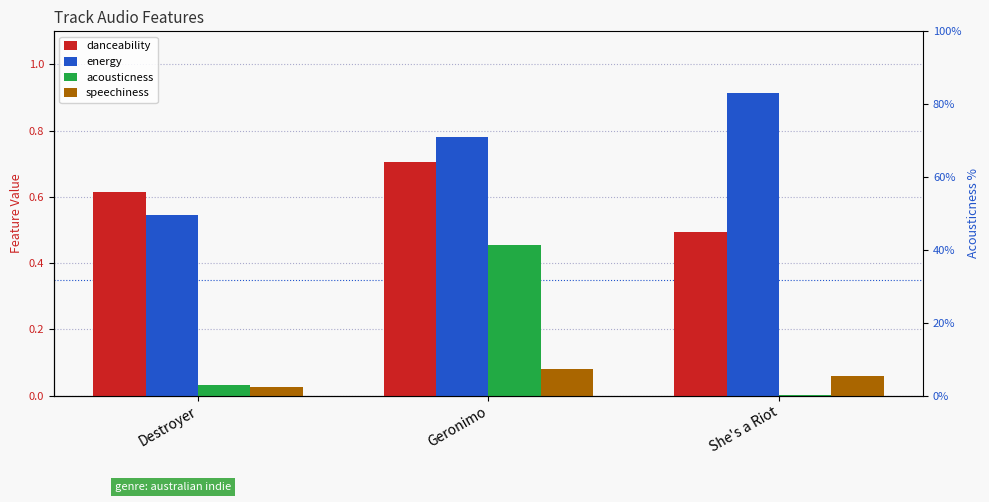

Which category has the highest value across all series?

She's a Riot